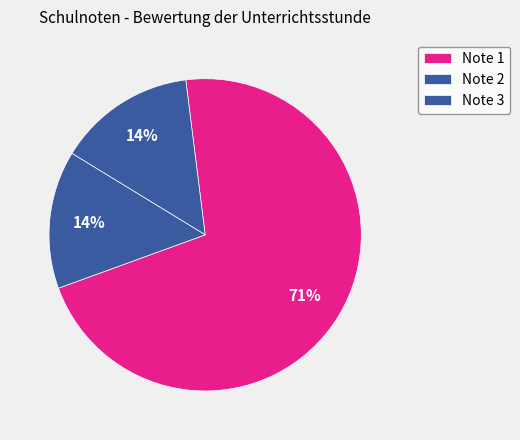

Count the number of slices in the pie.

3